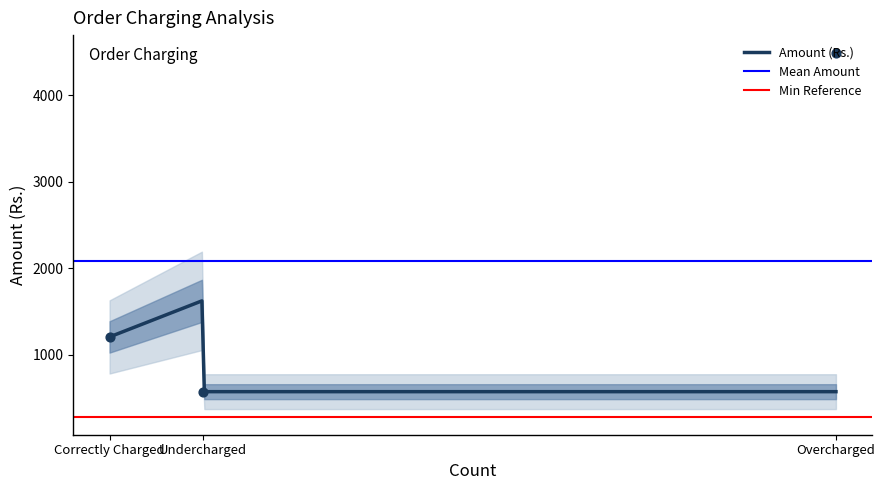

What is the change in value from Correctly Charged to Undercharged?

-632.2